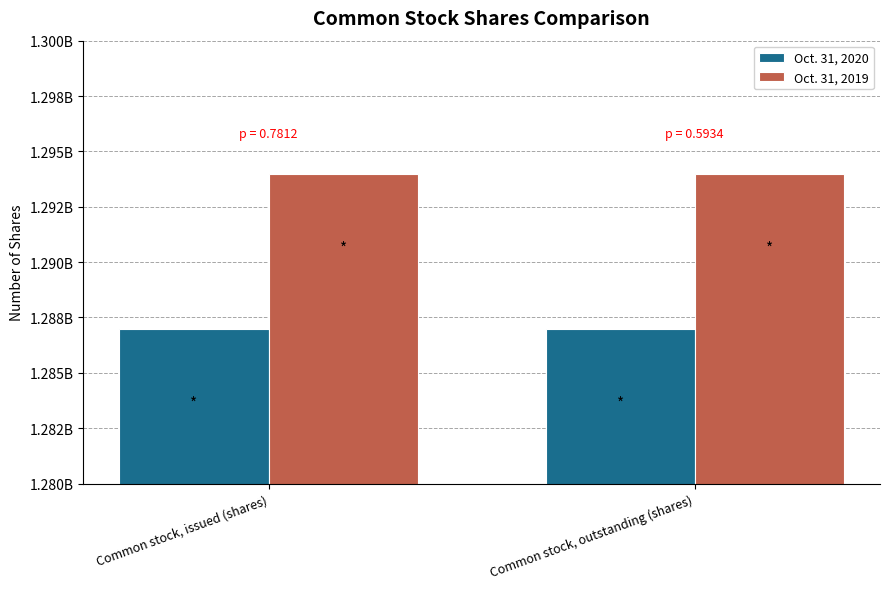

What is the spread (max minus min) of values at Common stock, outstanding (shares)?

7000000